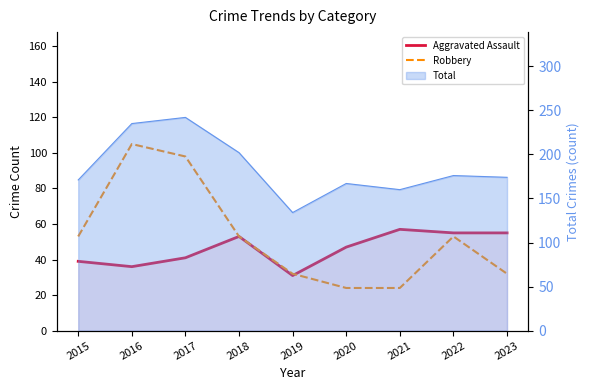

Reading left to right, extract all data points from this chart.

Aggravated Assault: 2015=39	2016=36	2017=41	2018=53	2019=31	2020=47	2021=57	2022=55	2023=55
Robbery: 2015=53	2016=105	2017=98	2018=53	2019=32	2020=24	2021=24	2022=53	2023=32